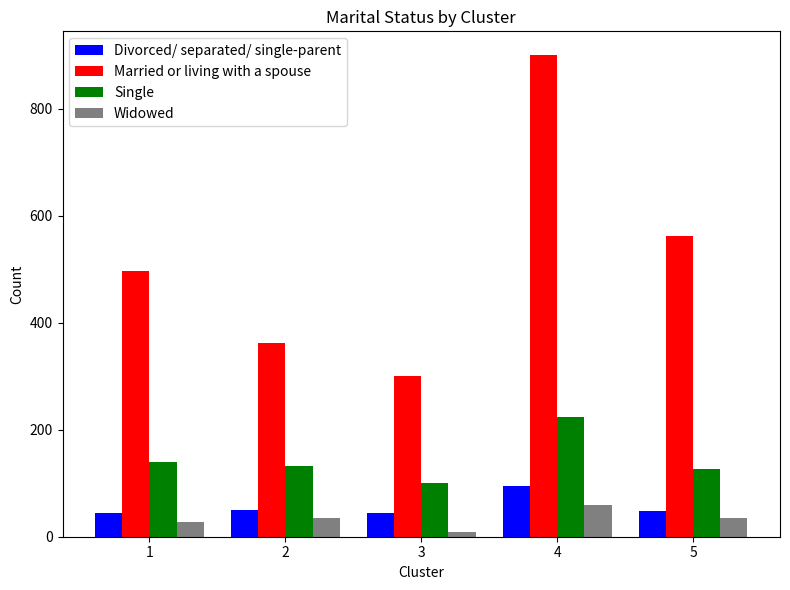

Does the chart contain stacked bars?

No